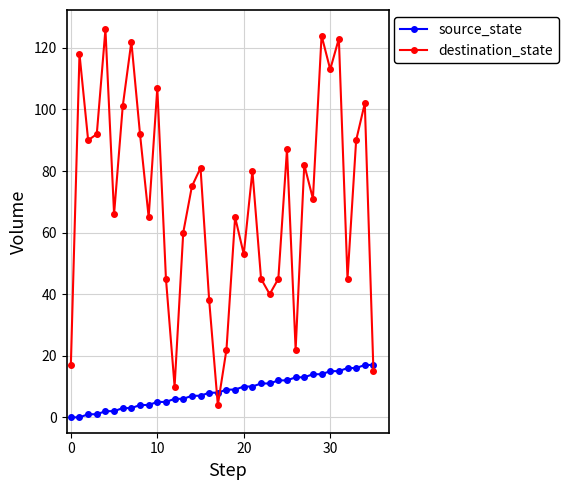

What is the difference between the maximum and minimum values in the source_state series?

17